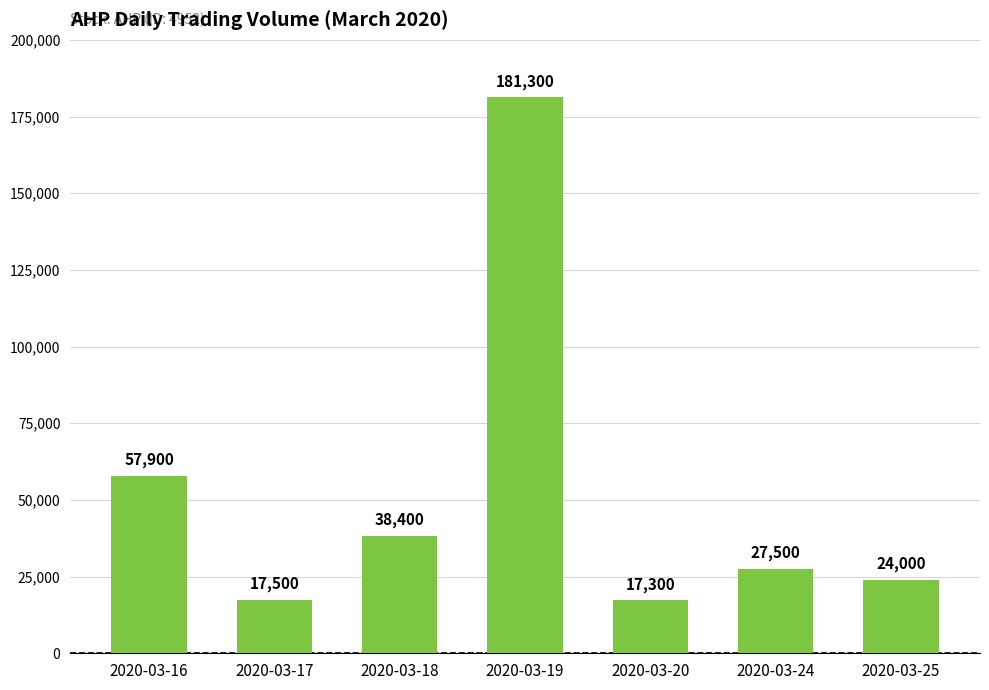

The value at 2020-03-20 is 27356. True or false?

False